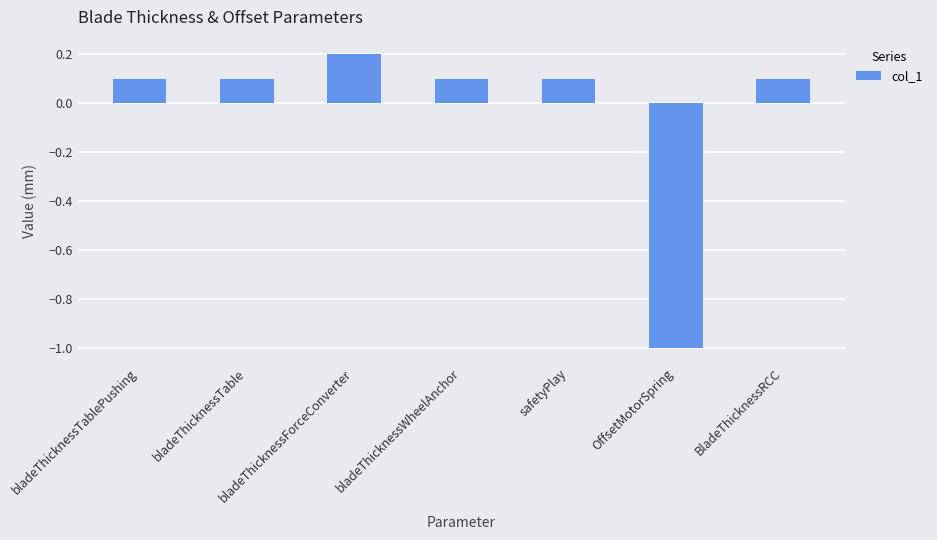

What is the change in value from bladeThicknessTable to bladeThicknessForceConverter?

+0.1